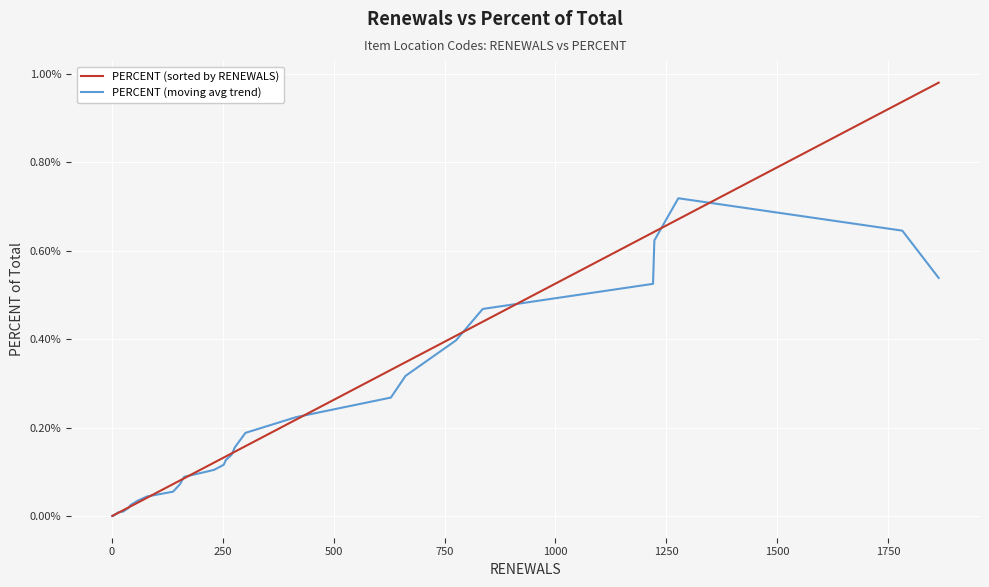

List the series in order of their peak value, lowest first.

PERCENT (moving avg trend), PERCENT (sorted by RENEWALS)